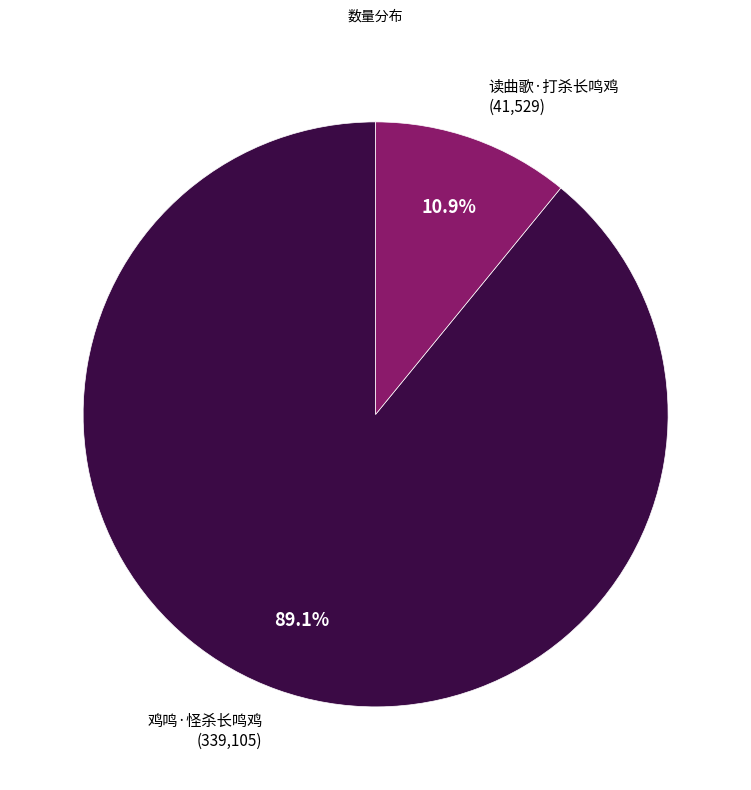

Does any single category account for the majority?

Yes